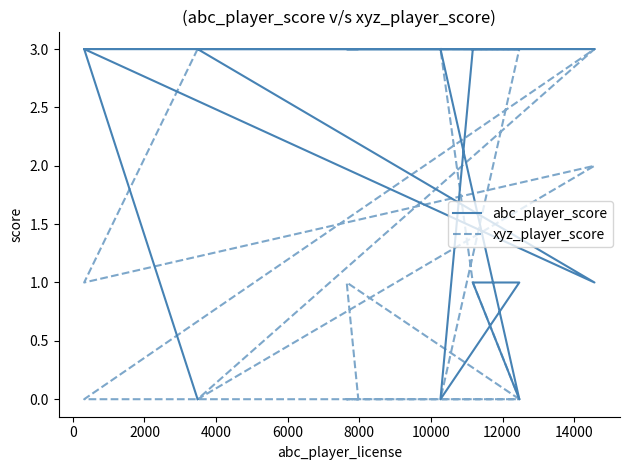

Reading left to right, extract all data points from this chart.

abc_player_score: 0	3	3	3	1	3	3	3	3	3	3	3	3	0	1	1	0	3
xyz_player_score: 3	1	2	0	3	0	0	0	1	0	0	0	1	3	3	3	3	0